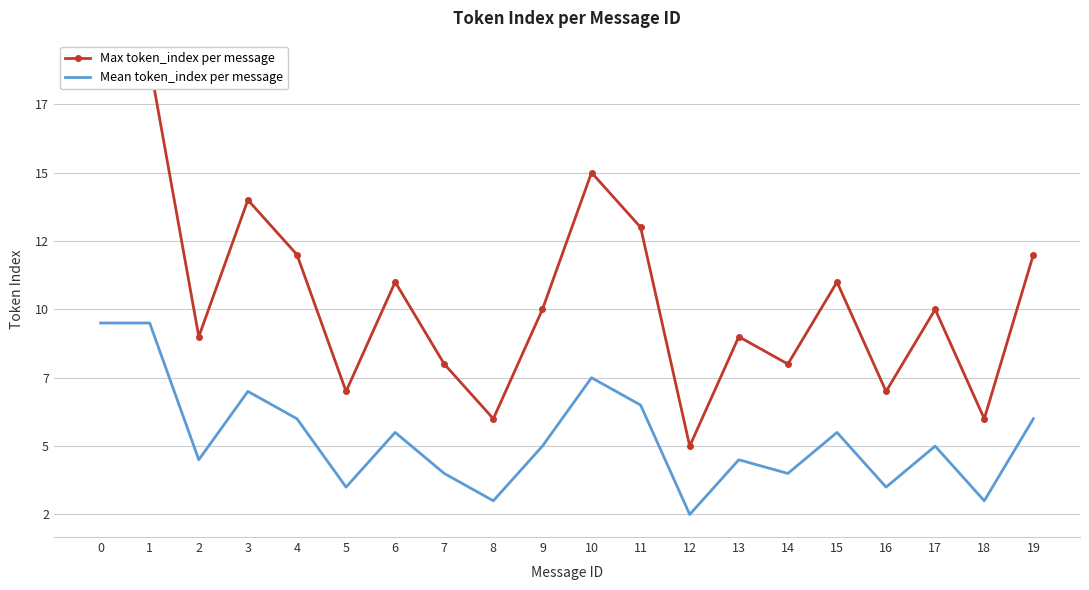

How many interior local peaks does the Mean token_index per message series have?

6